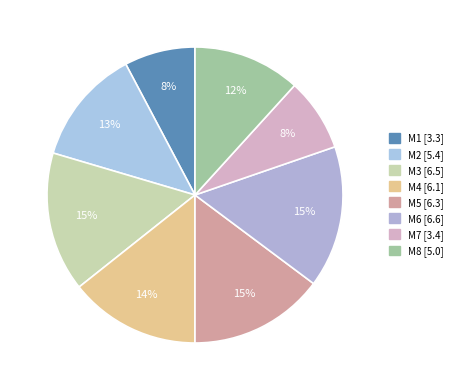

To the nearest percent, what portion does M3 represent?

15%